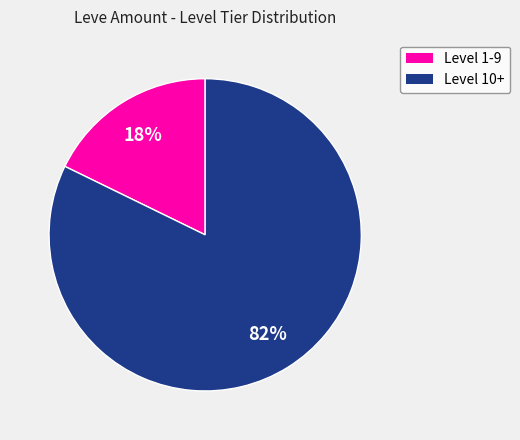

How many slices are in this pie chart?

2